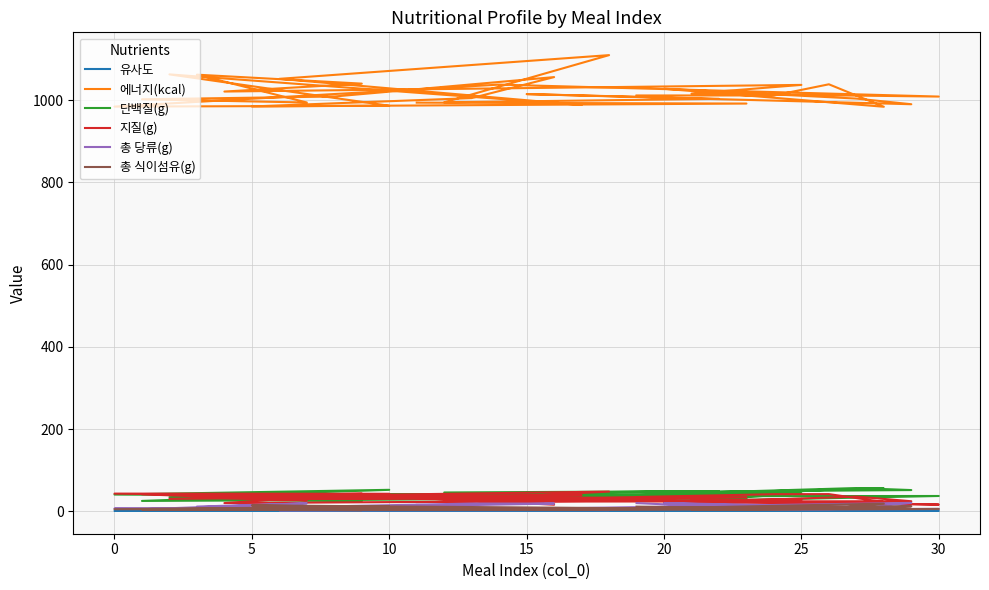

True or false: 지질(g) and 총 식이섬유(g) cross at least once.

False